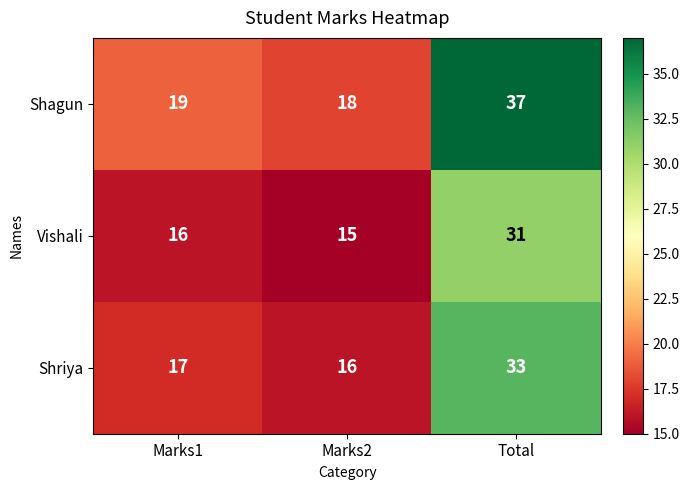

At which label is Shagun closest to 27?

Marks1